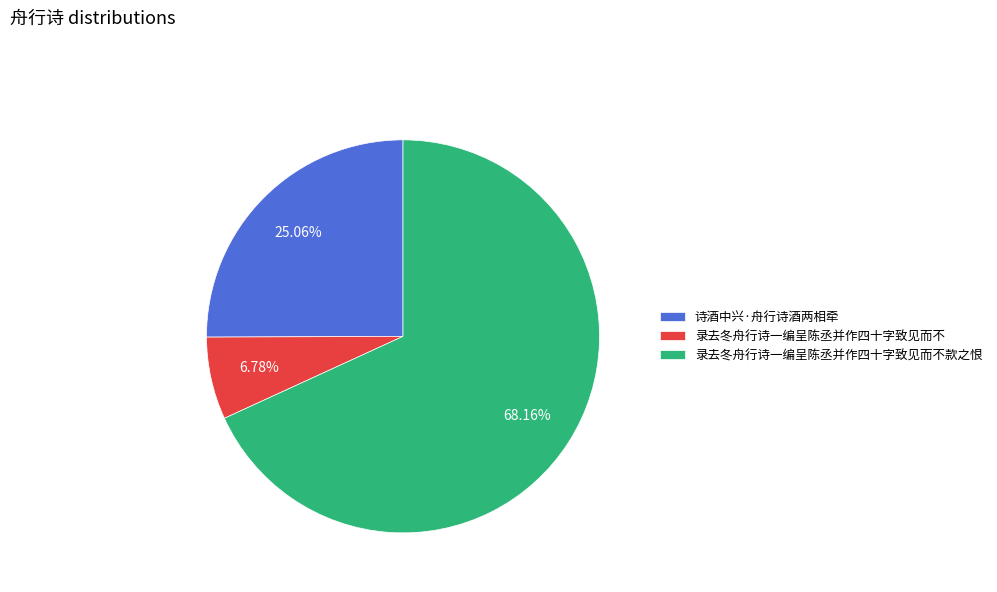

How much of the chart is everything except 录去冬舟行诗一编呈陈丞并作四十字致见而不?

93.2%